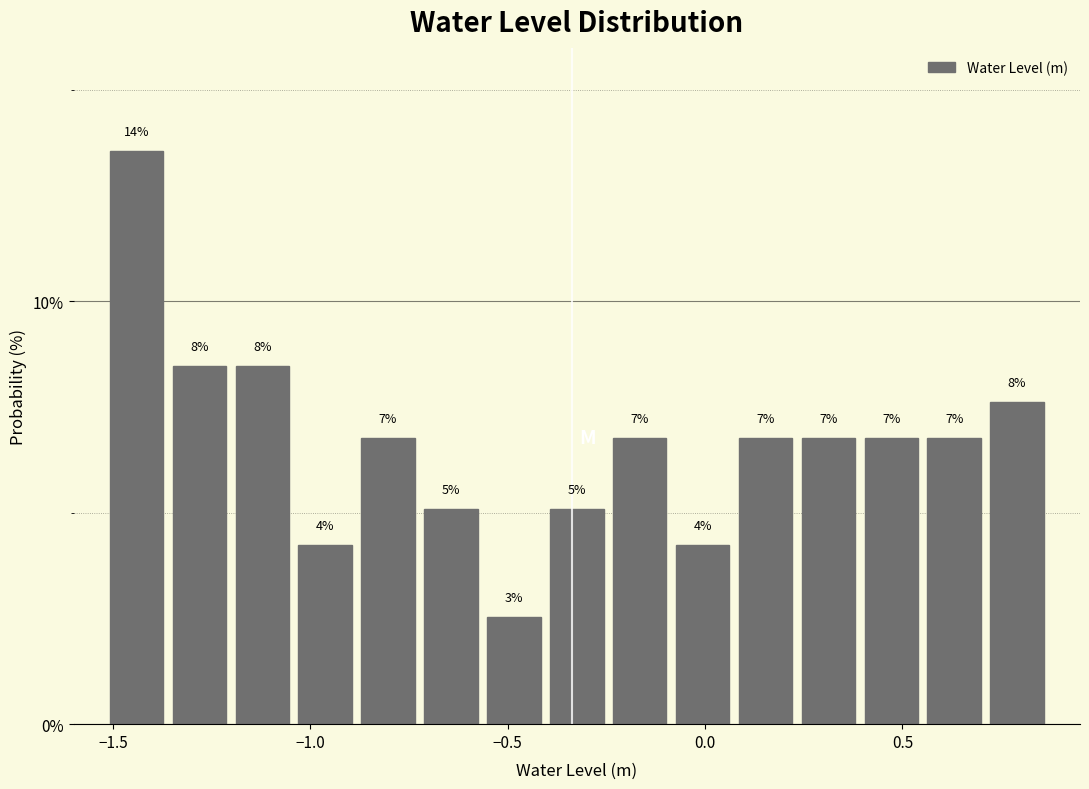

Around what value on the x-axis is the tallest bar? Give the approximate position of its centre, as read against the axis.

-1.45